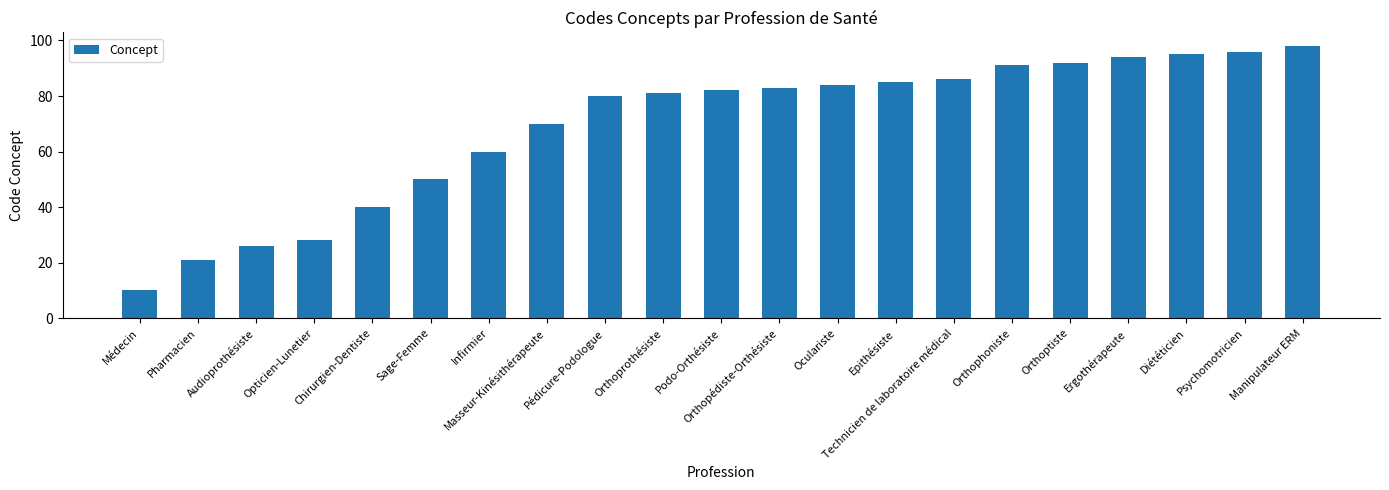

What is the value of the 8th bar from the left?

70